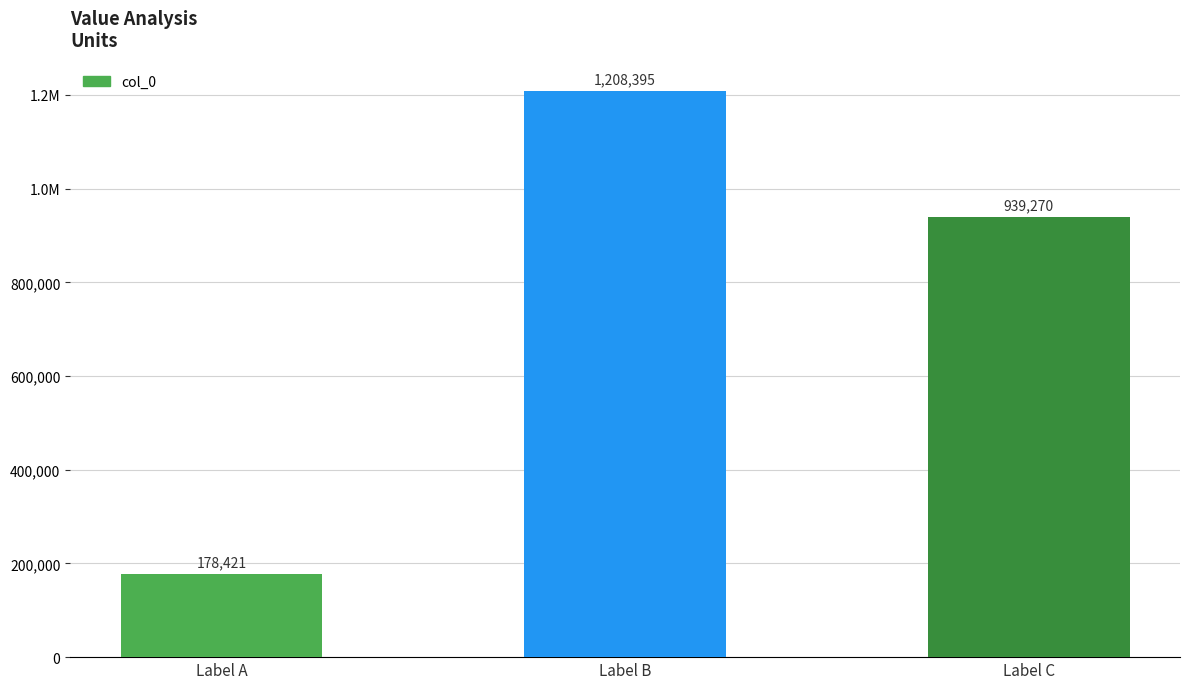

Does the chart contain stacked bars?

No